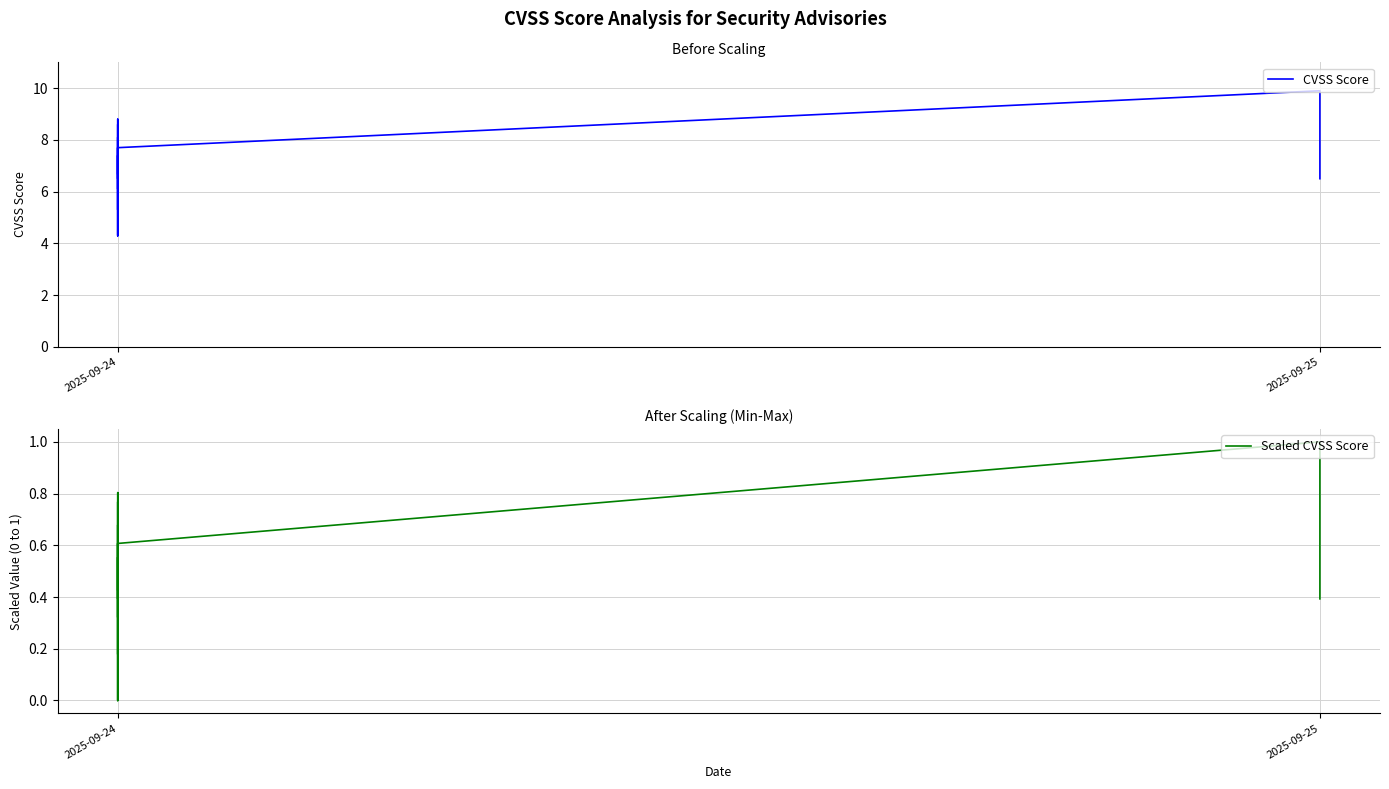

True or false: CVSS Score and Scaled CVSS Score cross at least once.

False